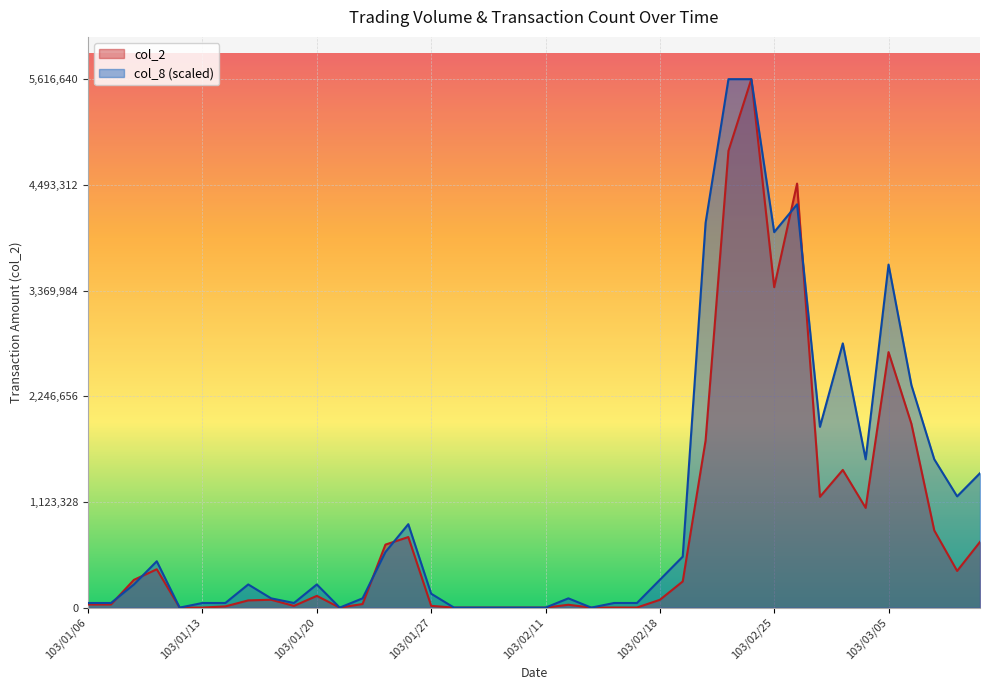

What is the label of the 36th point from the left?

103/03/05